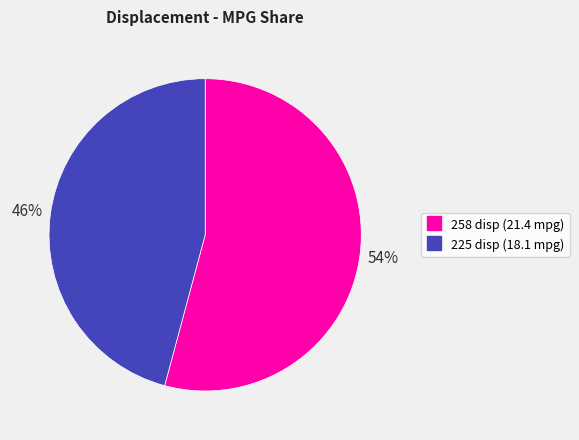

What is the ratio of the value at 258 to the value at 225?

1.2